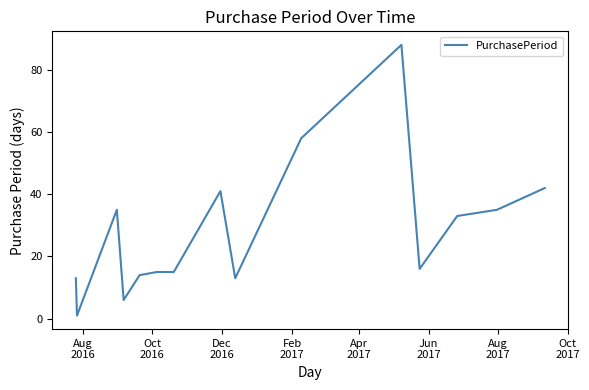

Reading left to right, transcribe all the data shown in this chart.

13	1	35	6	14	15	15	41	13	58	88	16	33	35	42